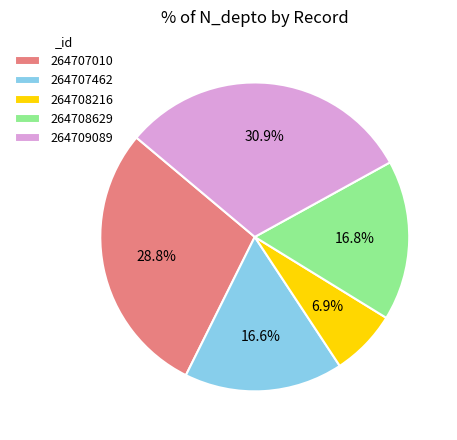

To the nearest percent, what is the average slice percentage?

20%